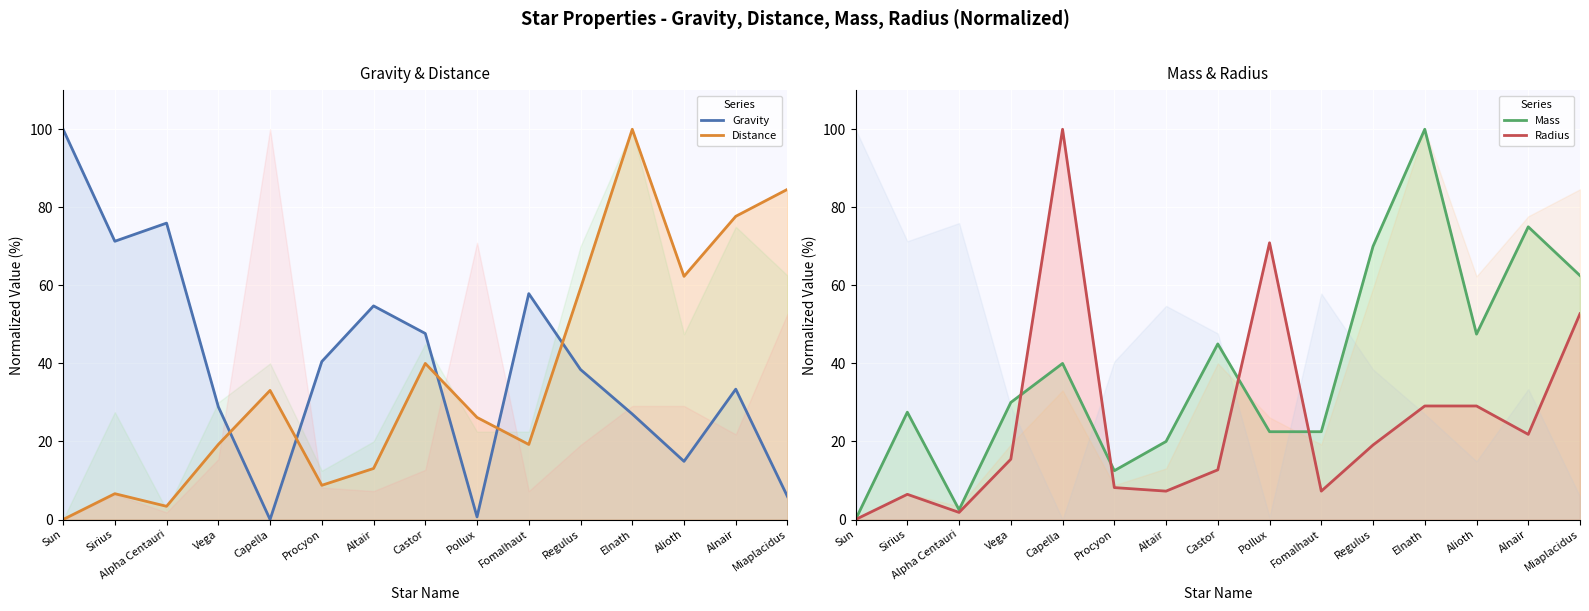

True or false: Mass (line) has more than 2 points higher than both neighbors.

True